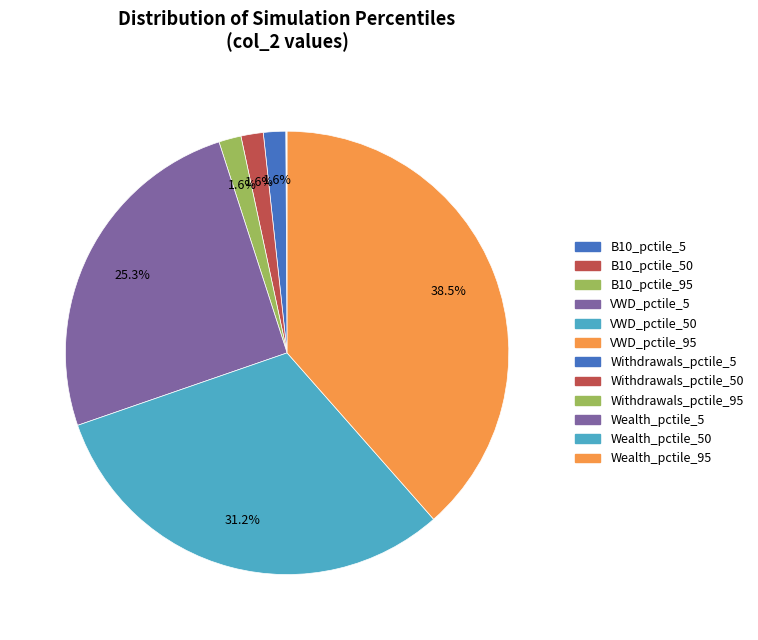

Is there a majority slice in this chart?

No